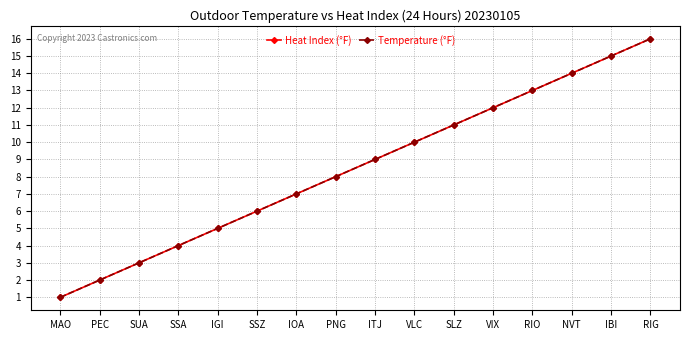

What is the label of the 9th point from the right?

PNG